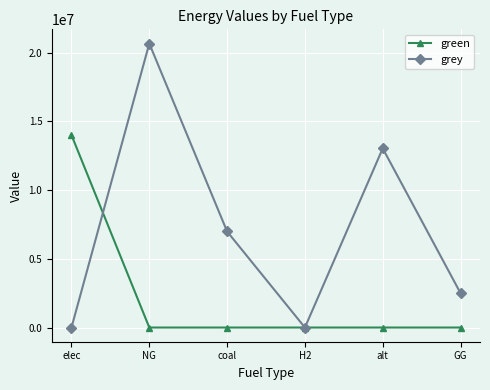

What is the greatest value displayed?

20676233.2